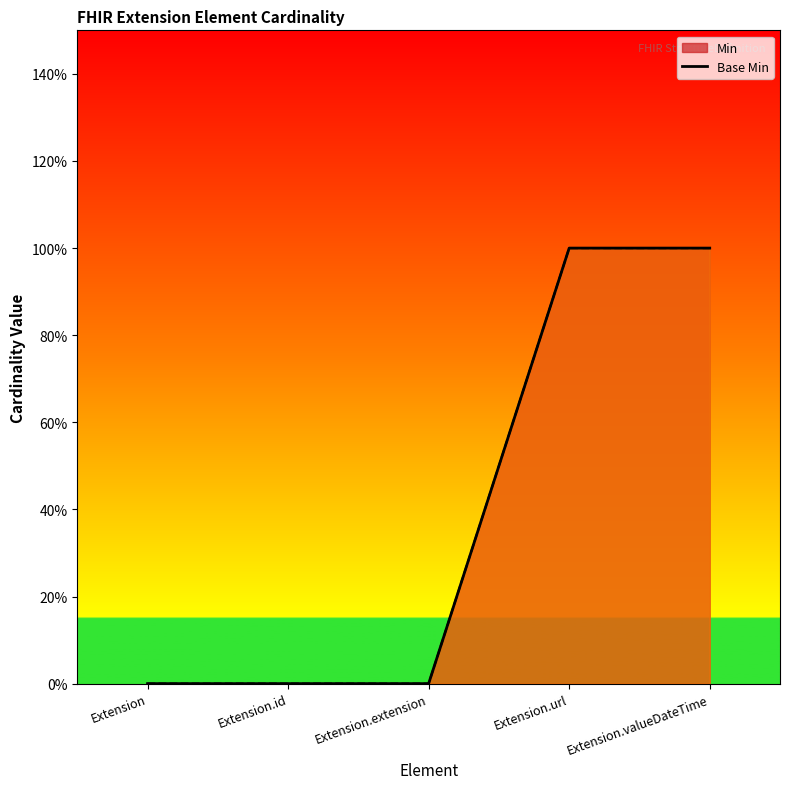

At Extension.url, list the series in order from largest to smallest.

Min line, Base Min line